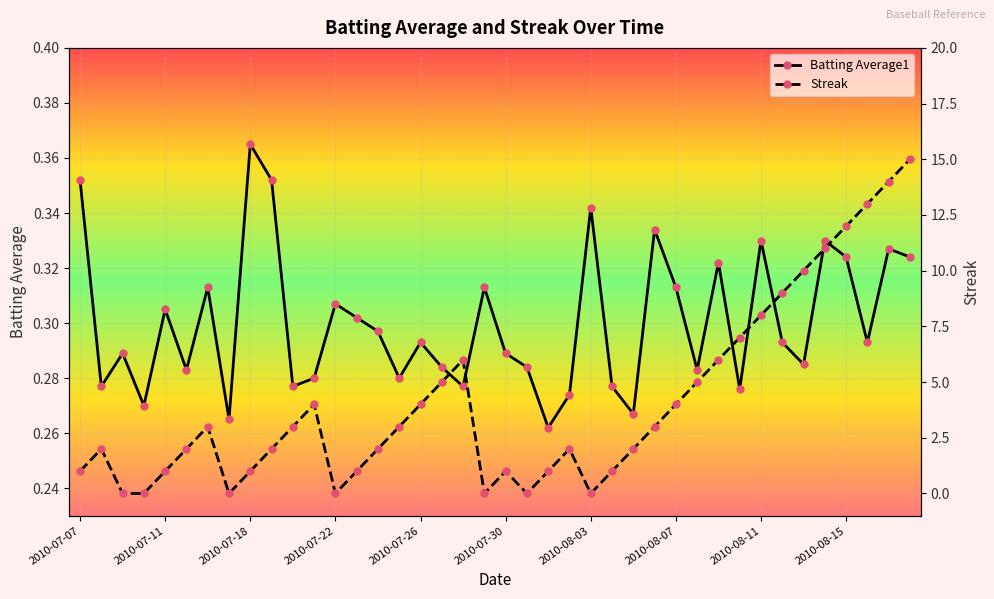

True or false: Streak has more than 2 interior local peaks.

True